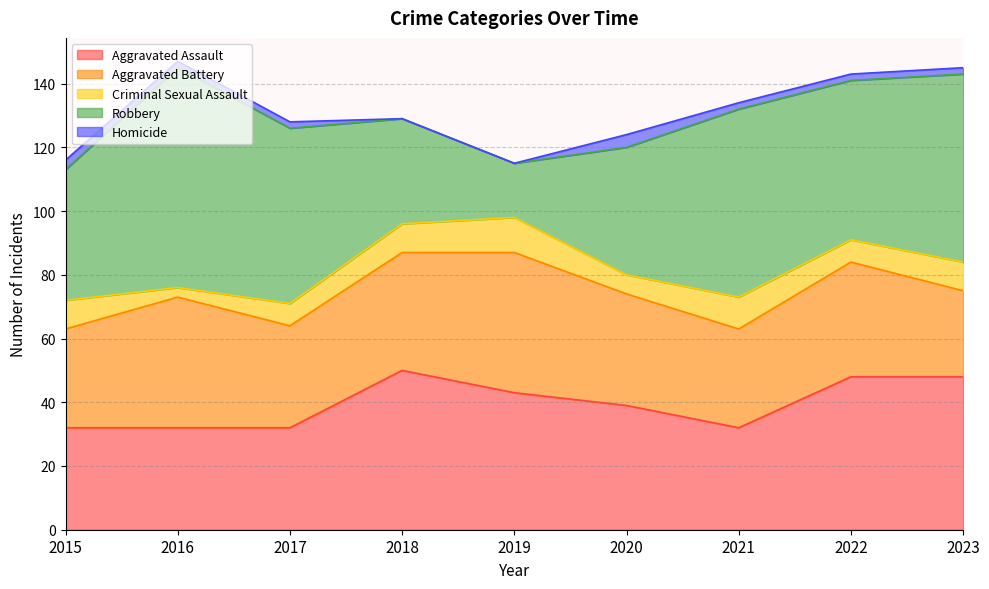

True or false: Robbery has a value of 15 at 2023.

False